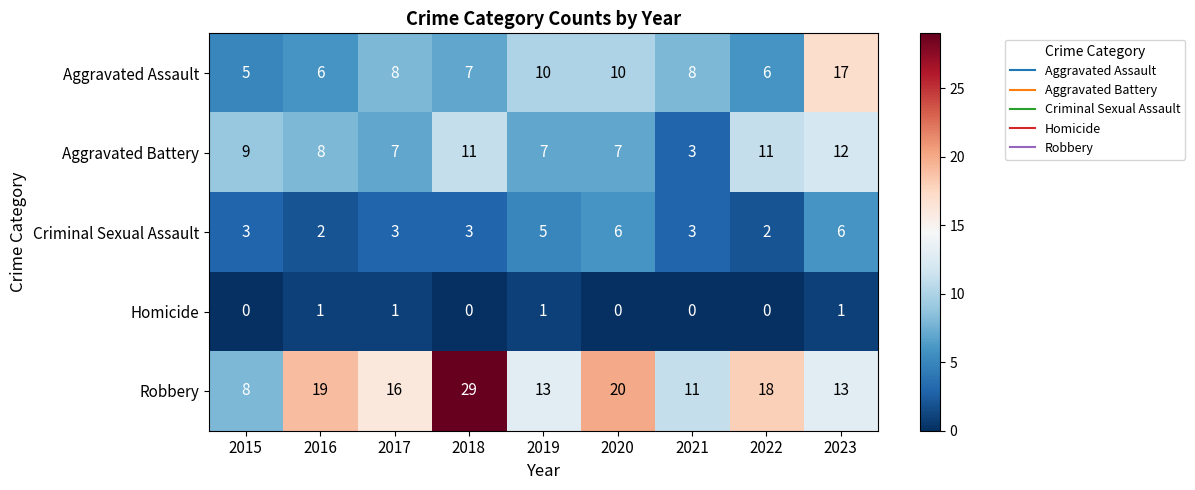

What is the spread (max minus min) of values at 2016?

18